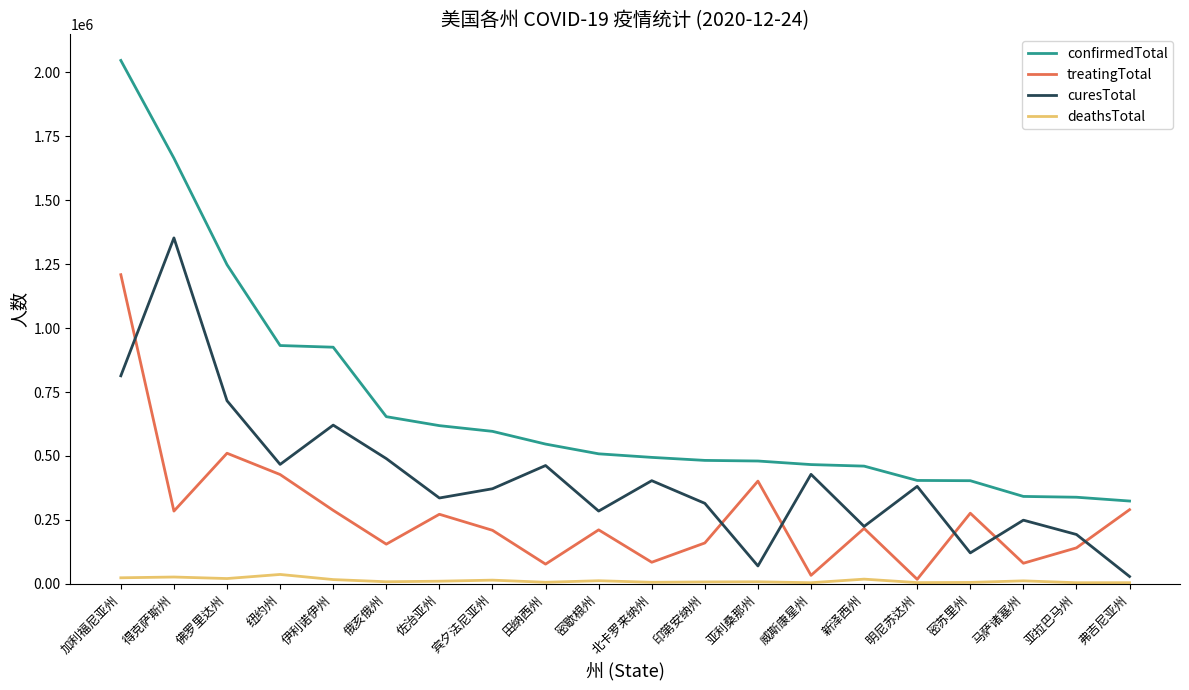

At which label does curesTotal first exceed 381269?

加利福尼亚州